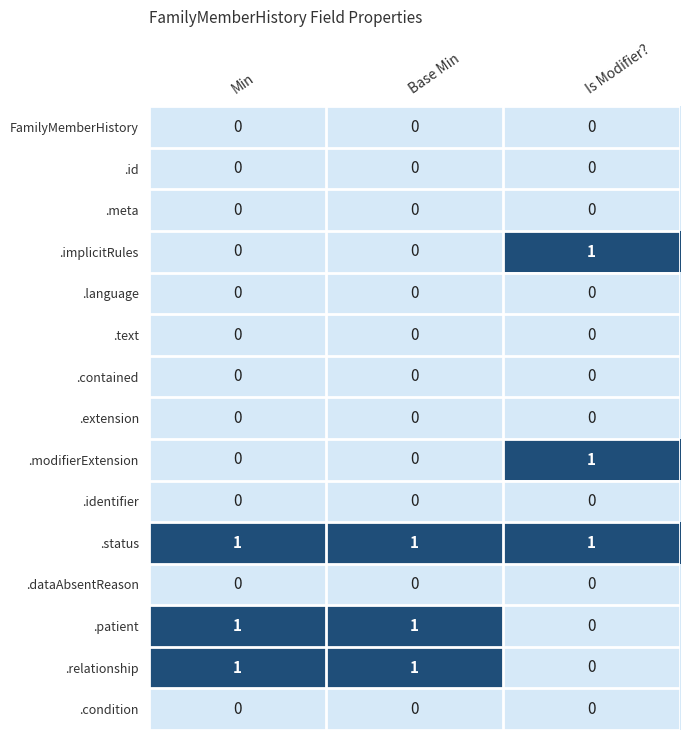

The value of .dataAbsentReason at Base Min is 0. True or false?

True